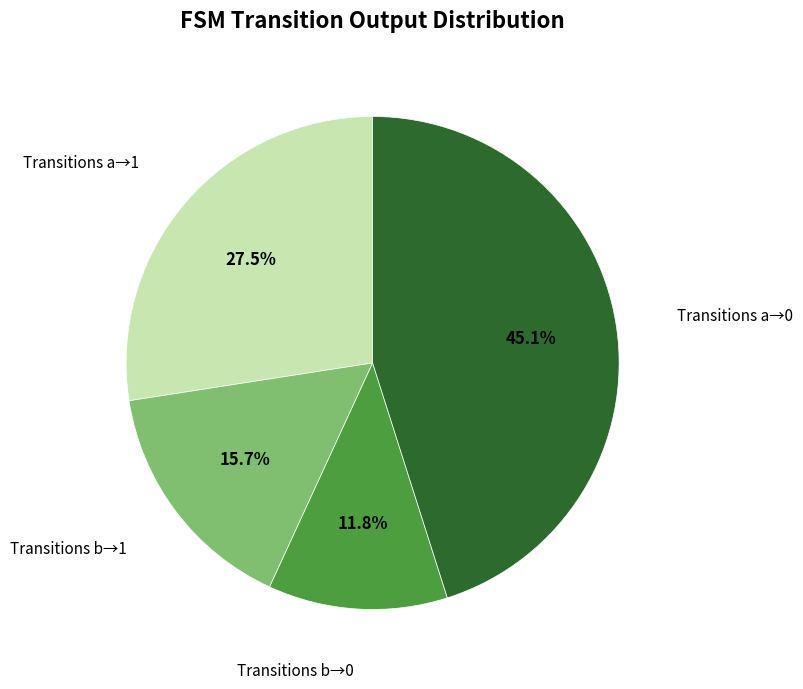

Is there any slice that represents more than half of the pie?

No